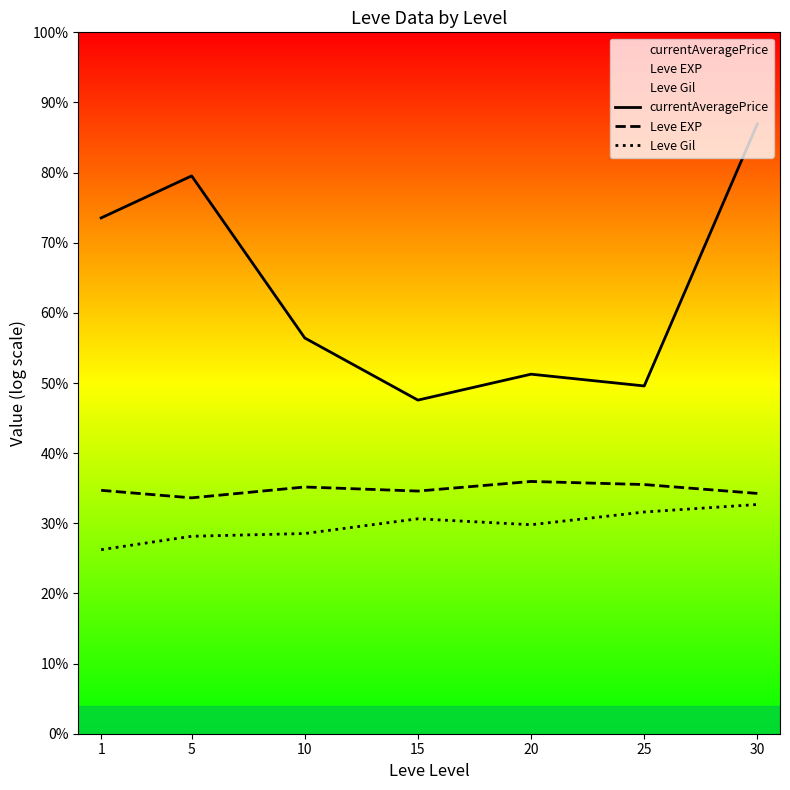

Reading left to right, transcribe all the data shown in this chart.

currentAveragePrice: 13.3	14.3	10.2	8.6	9.2	8.9	15.7
Leve EXP: 6.3	6.1	6.3	6.2	6.5	6.4	6.2
Leve Gil: 4.7	5.1	5.1	5.5	5.4	5.7	5.9